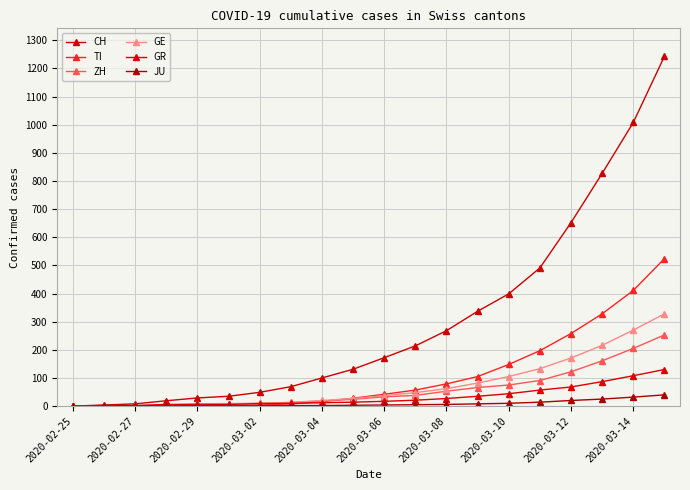

How many values in the GE series are below 37?

10